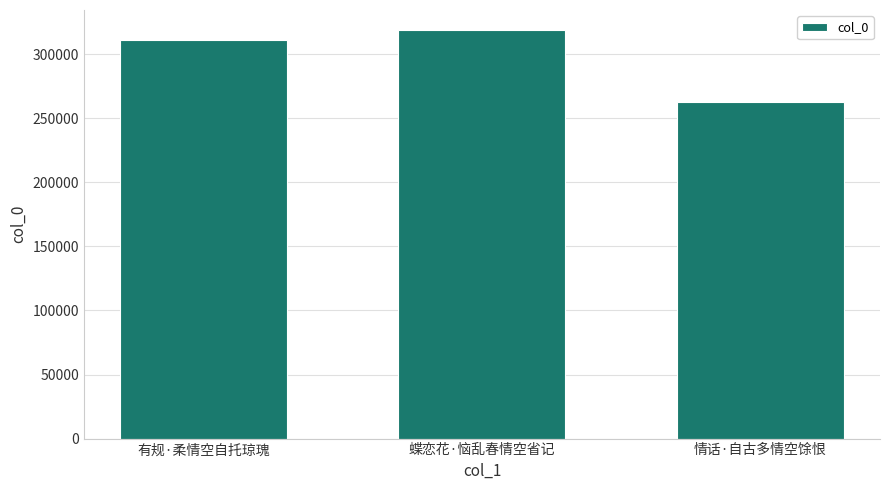

What is the greatest value displayed?

318576